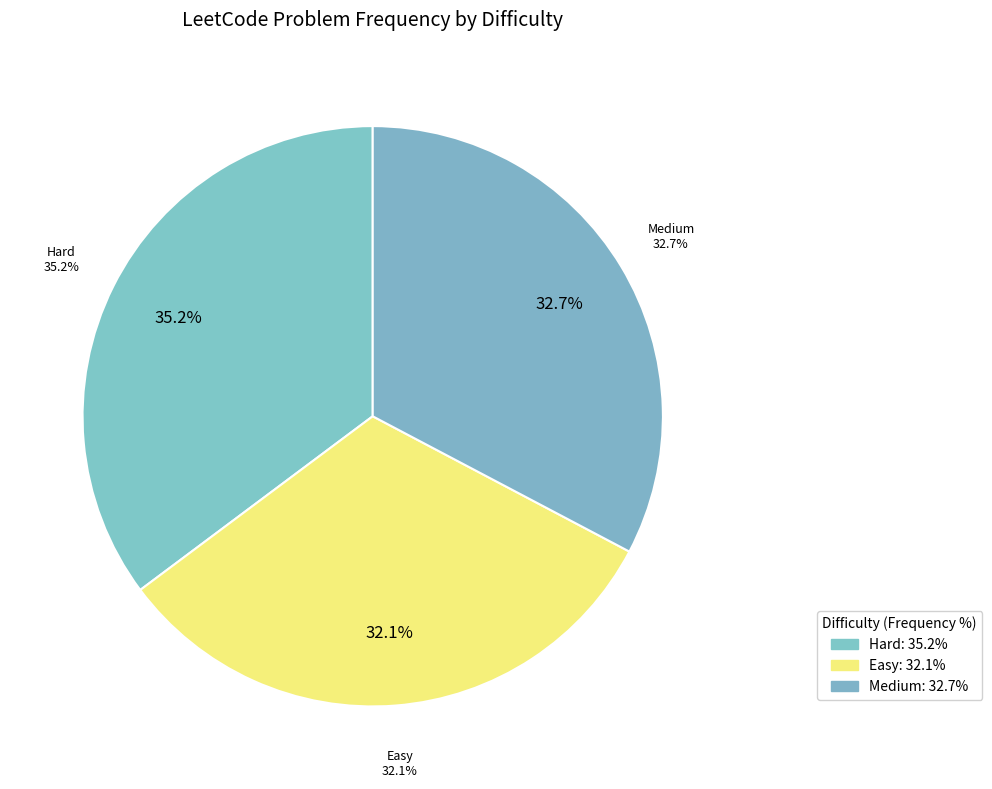

Is Course Schedule the majority of the pie?

No